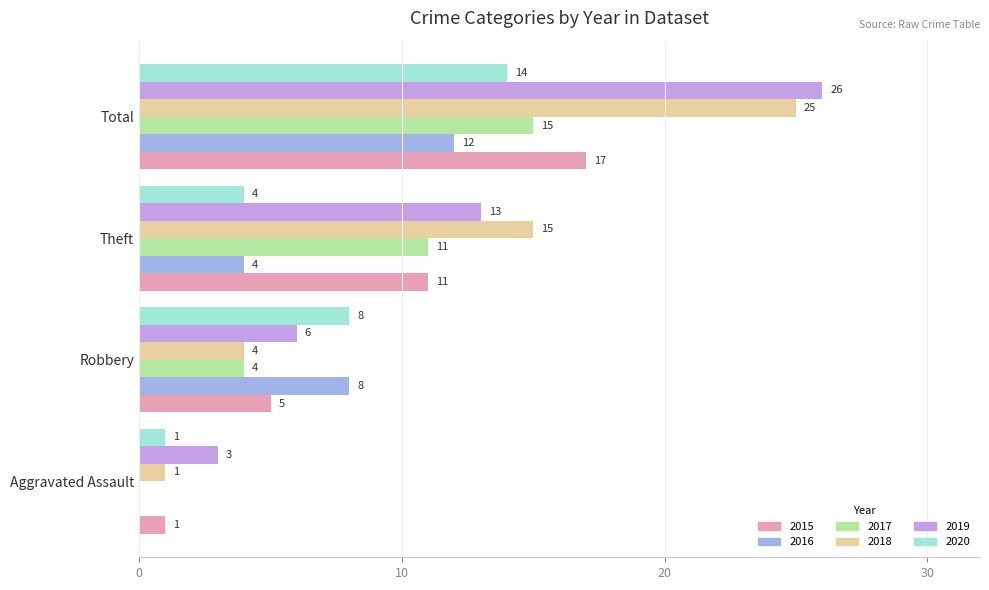

The 2016 series shows 3 at Theft. True or false?

False